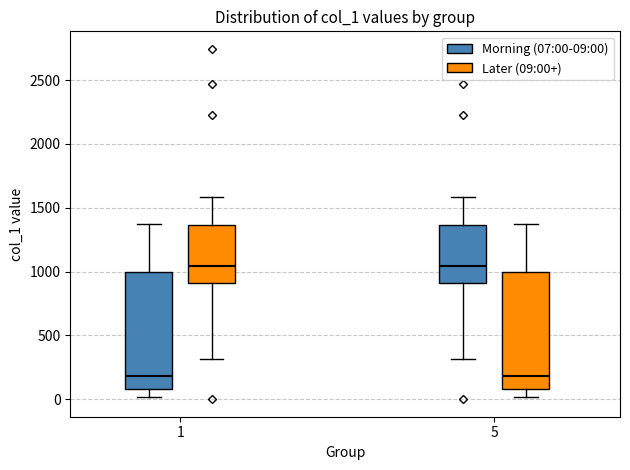

Reading left to right, transcribe this box plot: for each box, give where its median line is, the range the box spans, and where its two whiskers end, as read against the y-axis. The values are not printed on the chart, so give them approximately, as read against the axis.

1 (Morning (07:00-09:00)): median 200, box 100 to 1000, whiskers 0 to 1350
1 (Later (09:00+)): median 1050, box 900 to 1350, whiskers 300 to 1600
5 (Morning (07:00-09:00)): median 1050, box 900 to 1350, whiskers 300 to 1600
5 (Later (09:00+)): median 200, box 100 to 1000, whiskers 0 to 1350